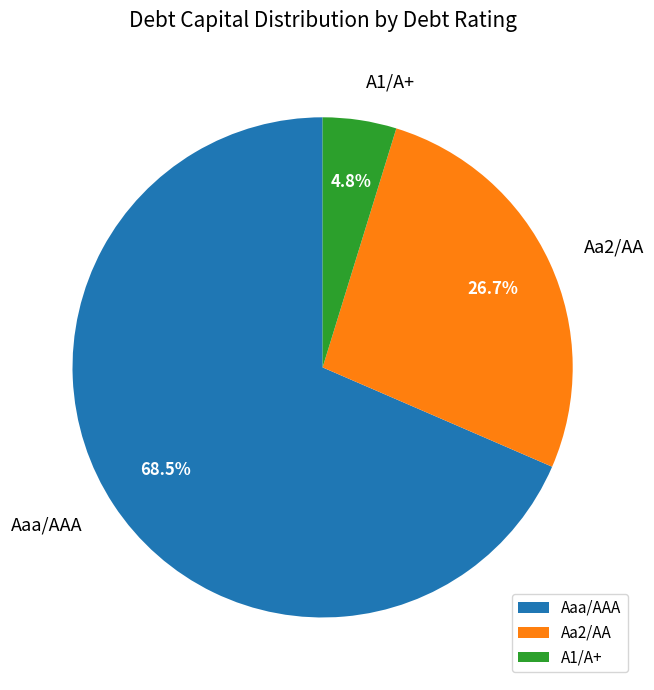

Rank the categories by value from lowest to highest.

A1/A+, Aa2/AA, Aaa/AAA